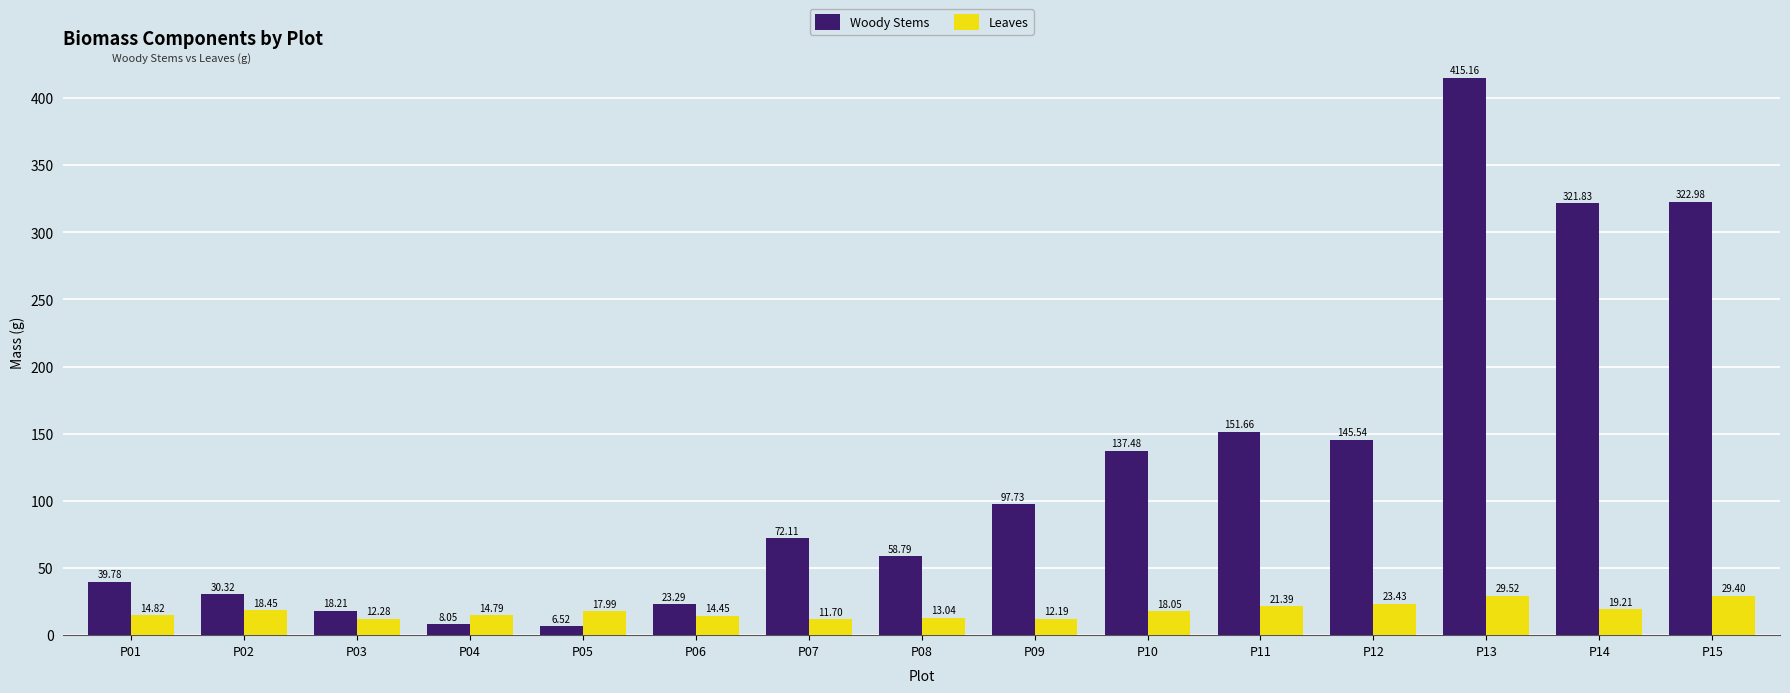

At P14, list the series in order from largest to smallest.

Woody Stems, Leaves